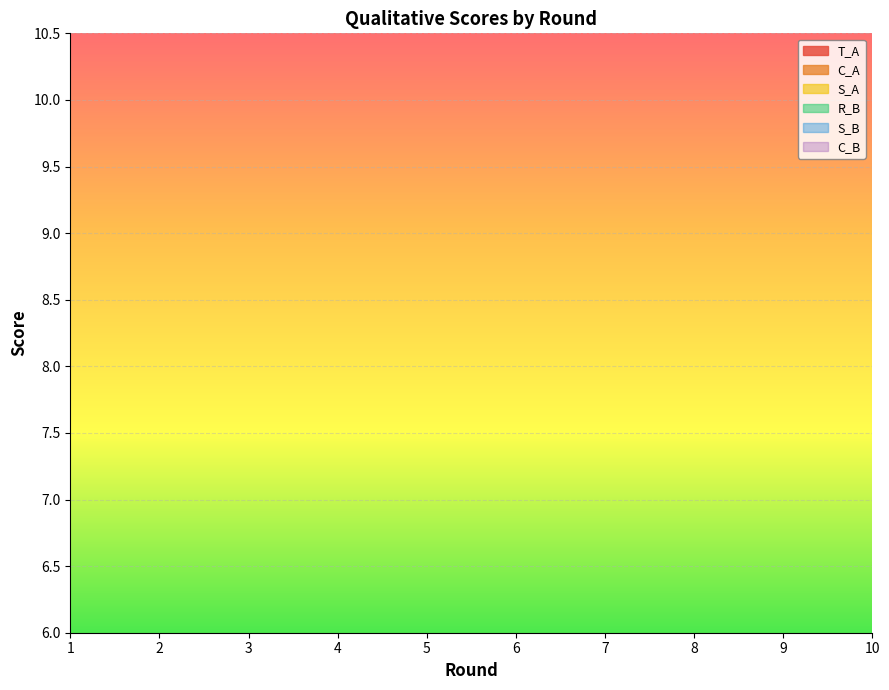

Which series has the largest range (max minus min)?

S_B